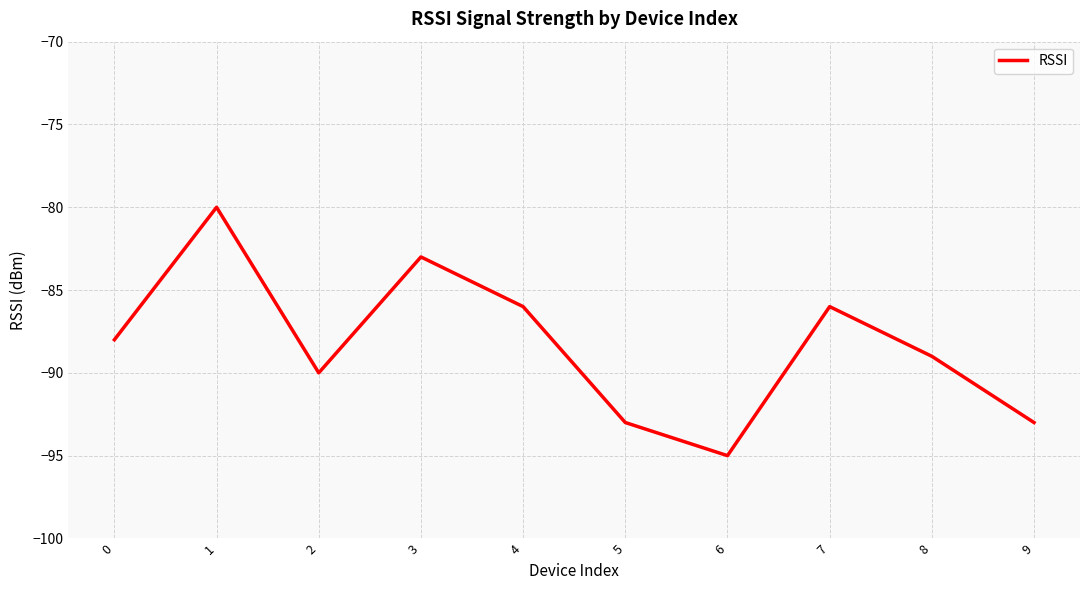

Where is the first local maximum?

1